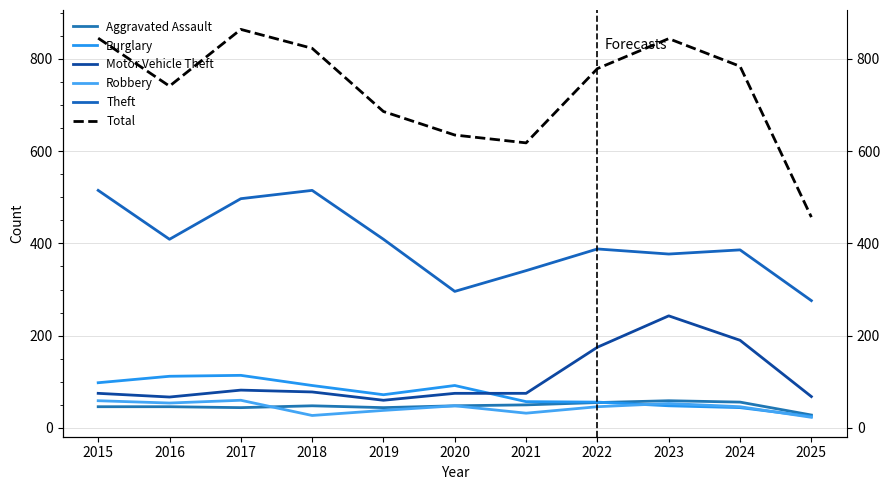

What are all the series names shown in the legend?

Aggravated Assault, Burglary, Motor Vehicle Theft, Robbery, Theft, Total